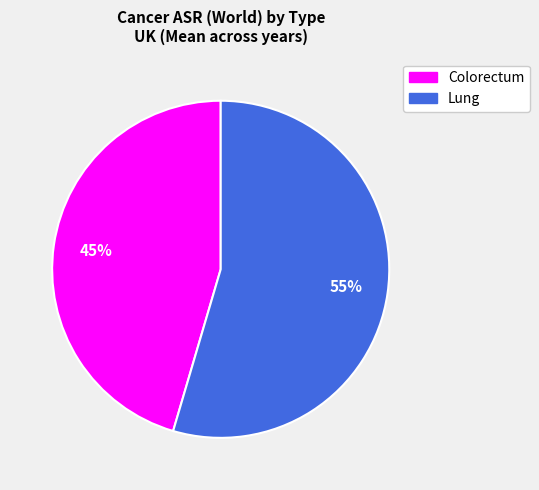

Is there any slice that represents more than half of the pie?

Yes